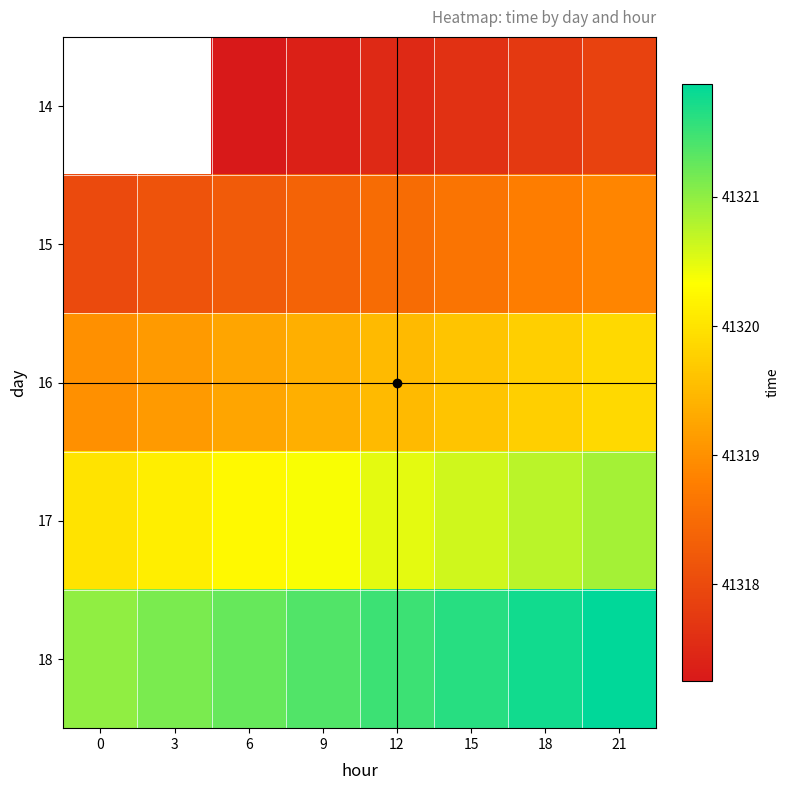

List the labels in order of 15 value, largest first.

21, 18, 15, 12, 9, 6, 3, 0